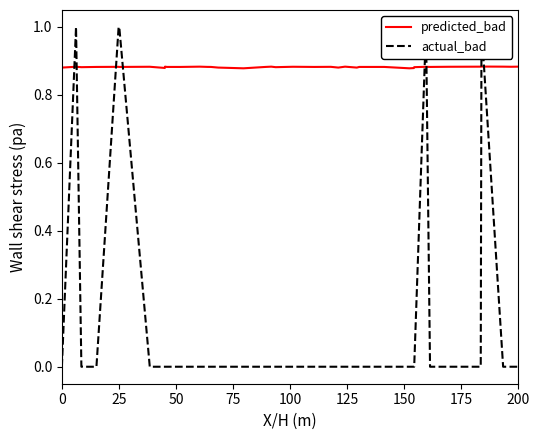

Which series has the largest range (max minus min)?

actual_bad